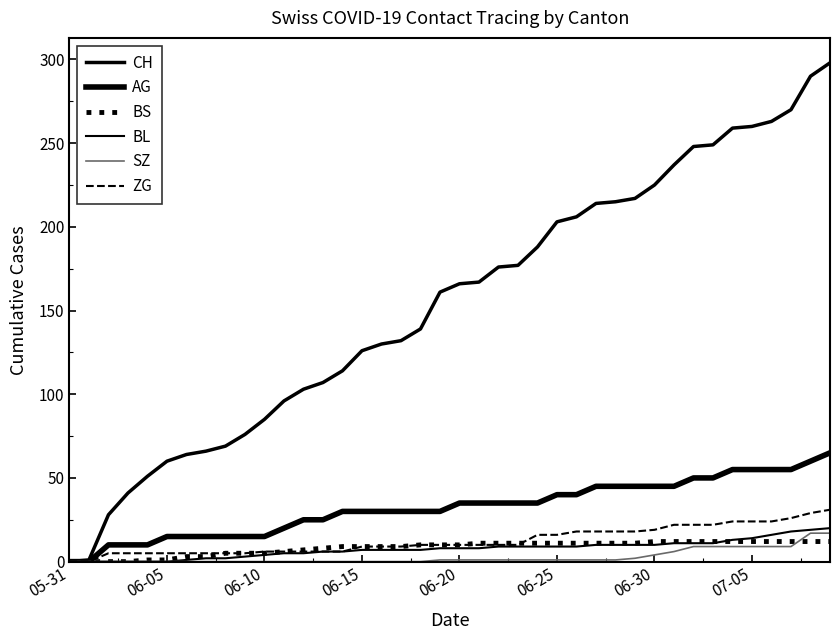

How many lines are shown in the chart?

6